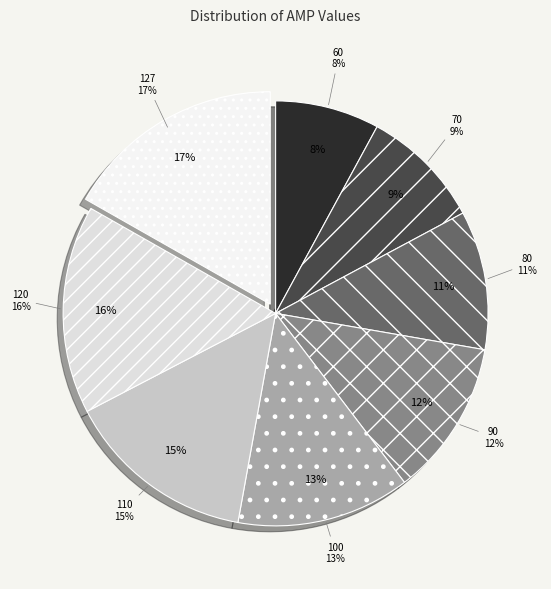

Does 100 account for over 50% of the chart?

No